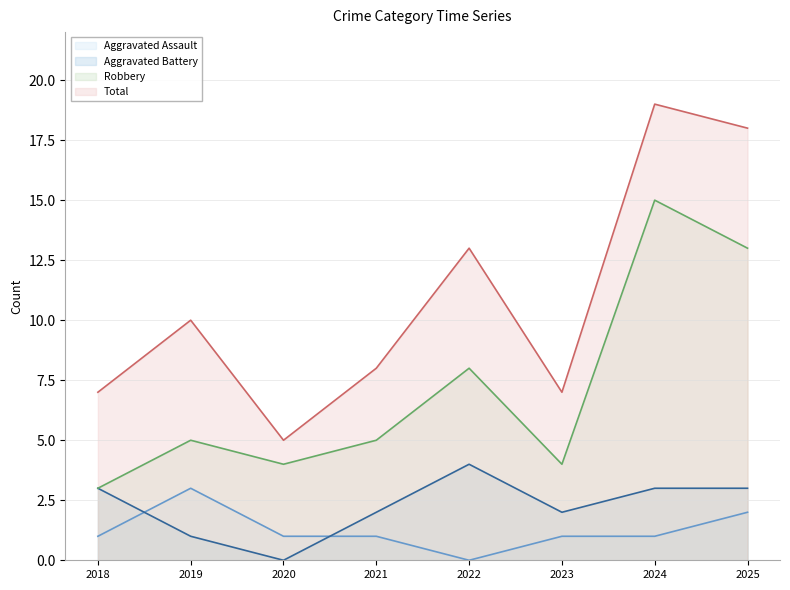

What value does the Total series have at 2018?

7